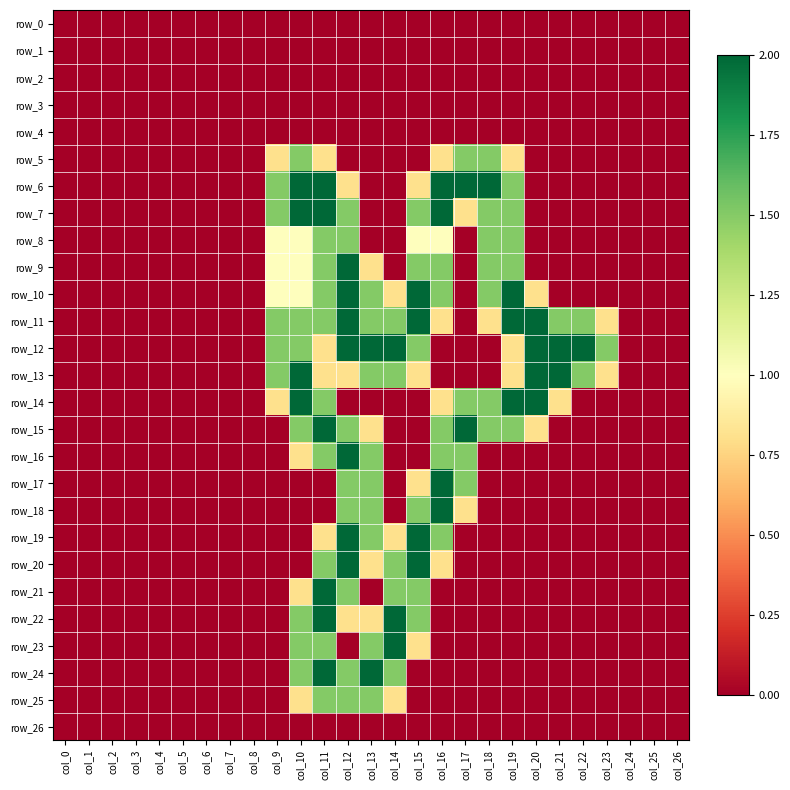

Is the value of row_7 at col_23 greater than the value of row_8 at col_25?

No